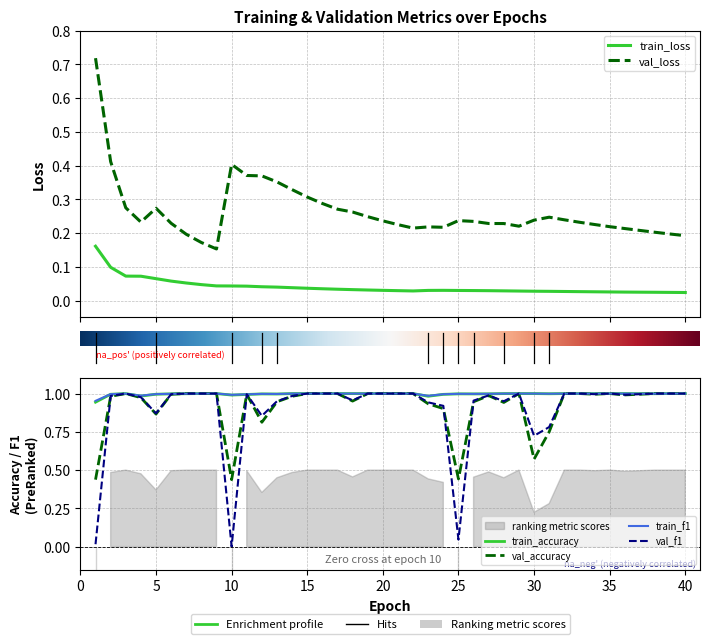

How many intersections are there between val_accuracy and val_f1?

4